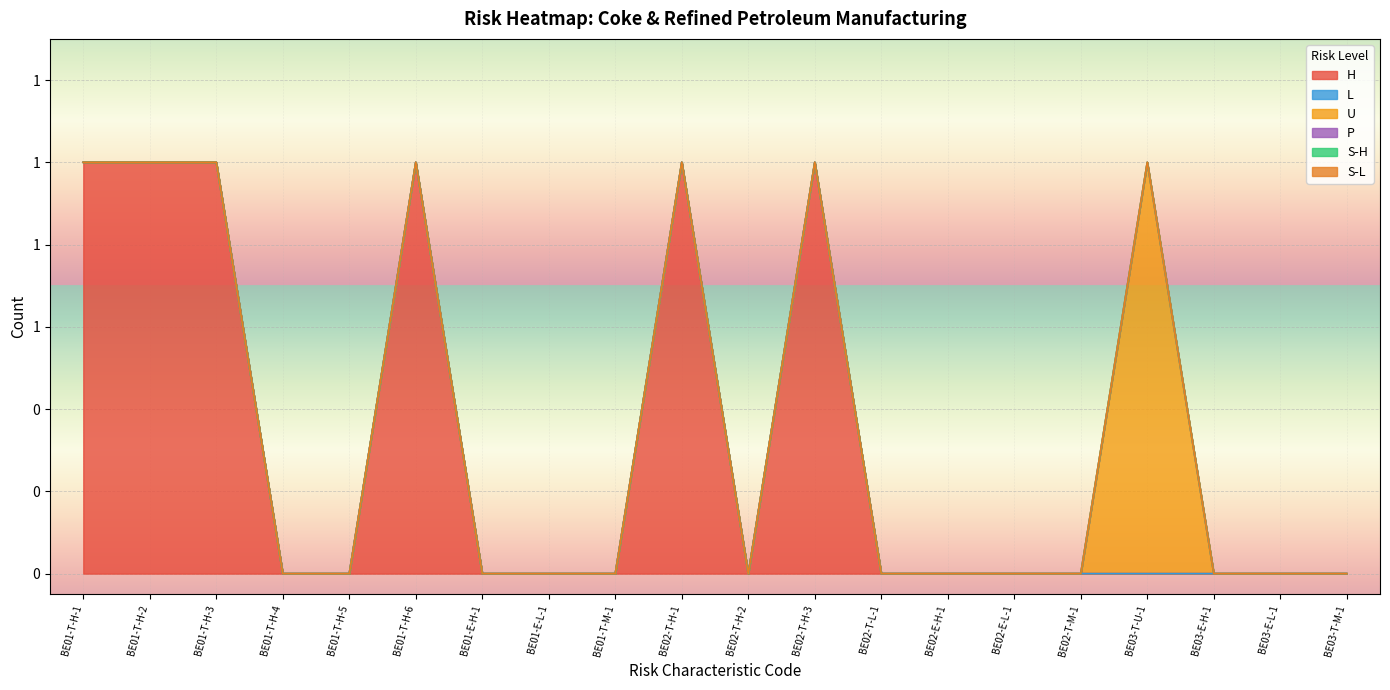

True or false: U has more than 0 points higher than both neighbors.

True